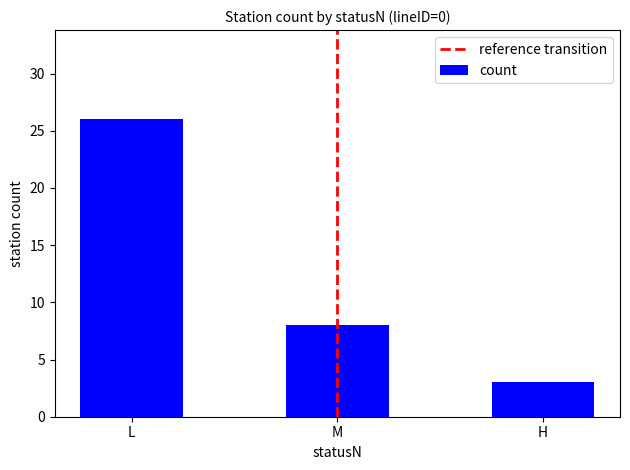

At which label is the value closest to 14?

M